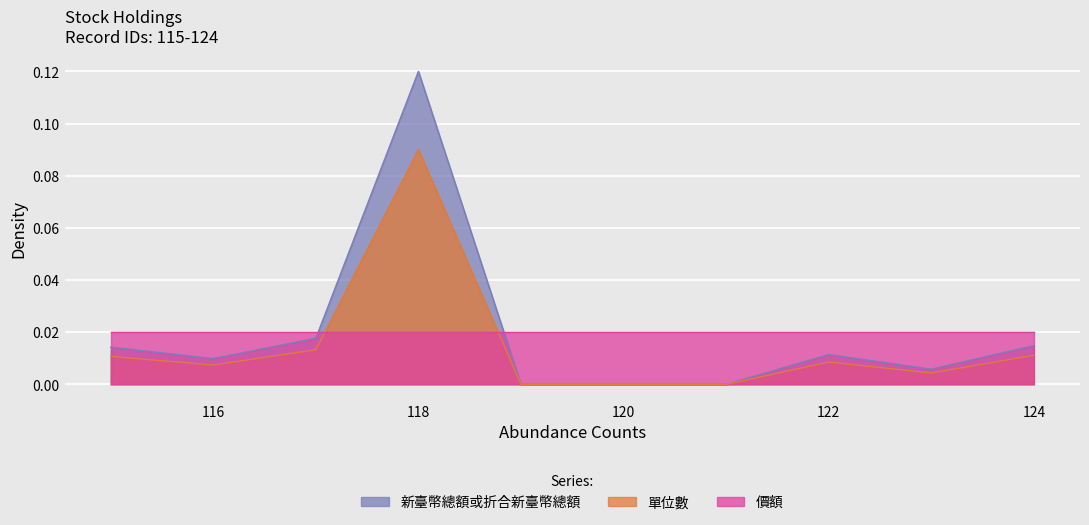

Which series has the widest spread of values?

新臺幣總額或折合新臺幣總額